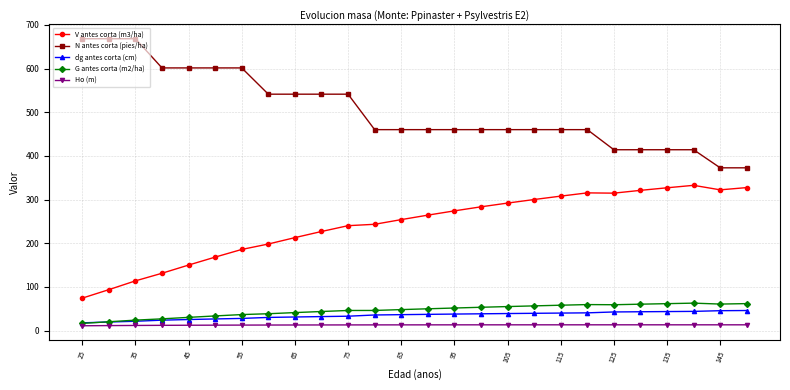

What is the value of the G antes corta (m2/ha) point at the 24th from the left?

62.9